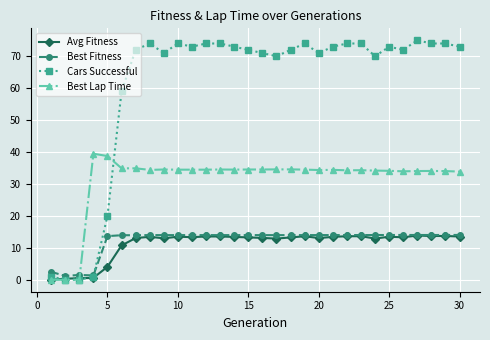

What are all the series names shown in the legend?

Avg Fitness, Best Fitness, Cars Successful, Best Lap Time